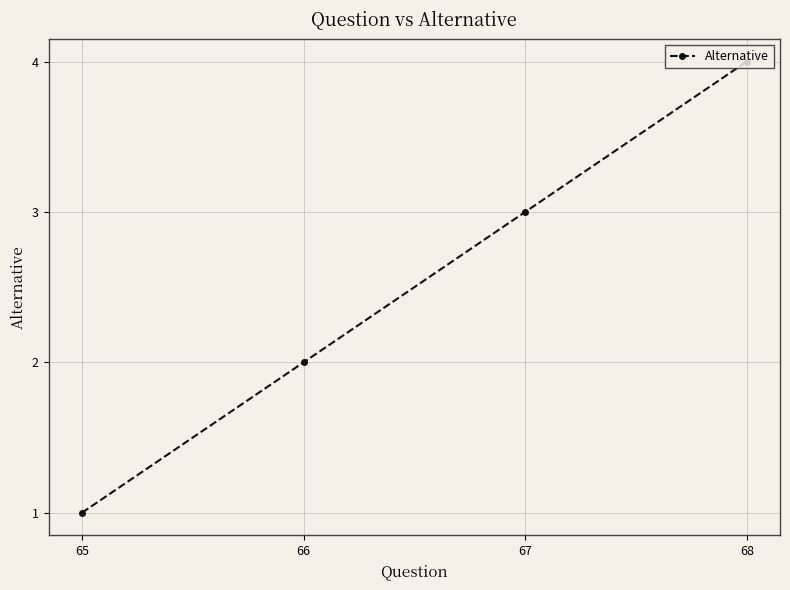

True or false: the data shows 1 at 65.

True